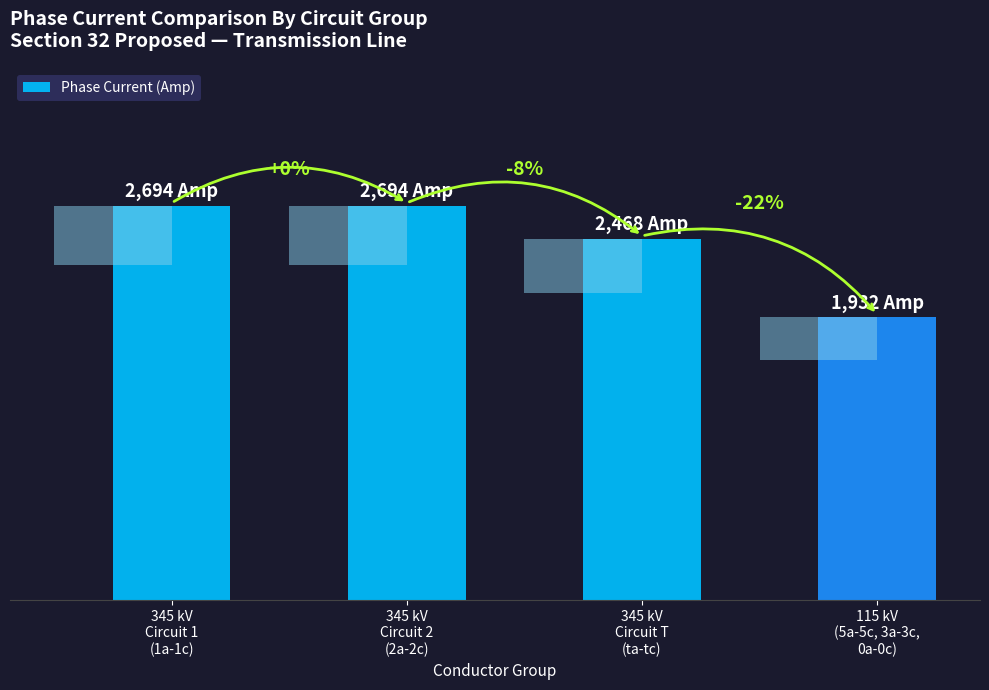

True or false: the data shows 2694 at 345 kV
Circuit 1
(1a-1c).

True